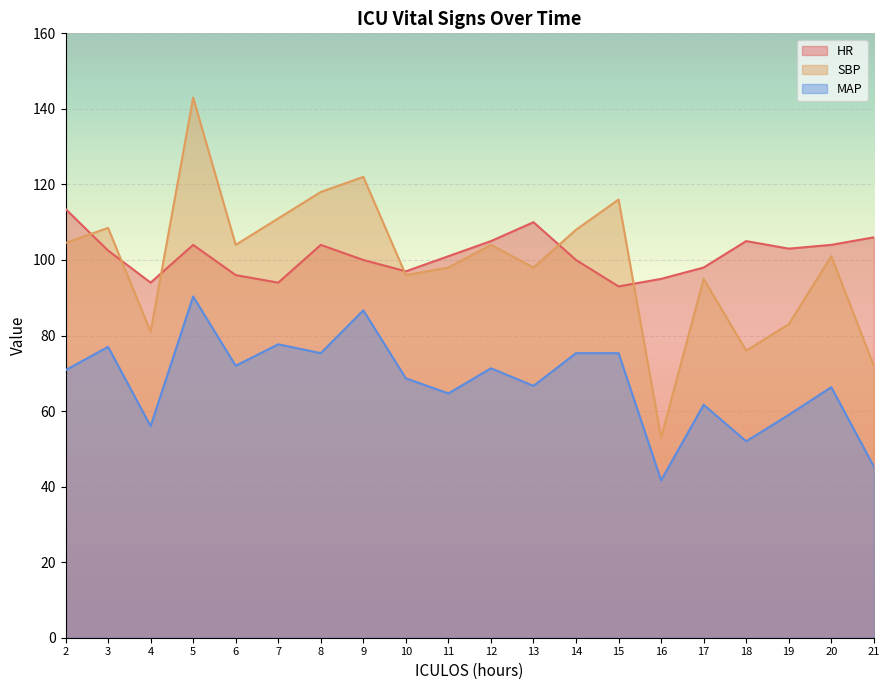

True or false: SBP and HR intersect in this chart.

True